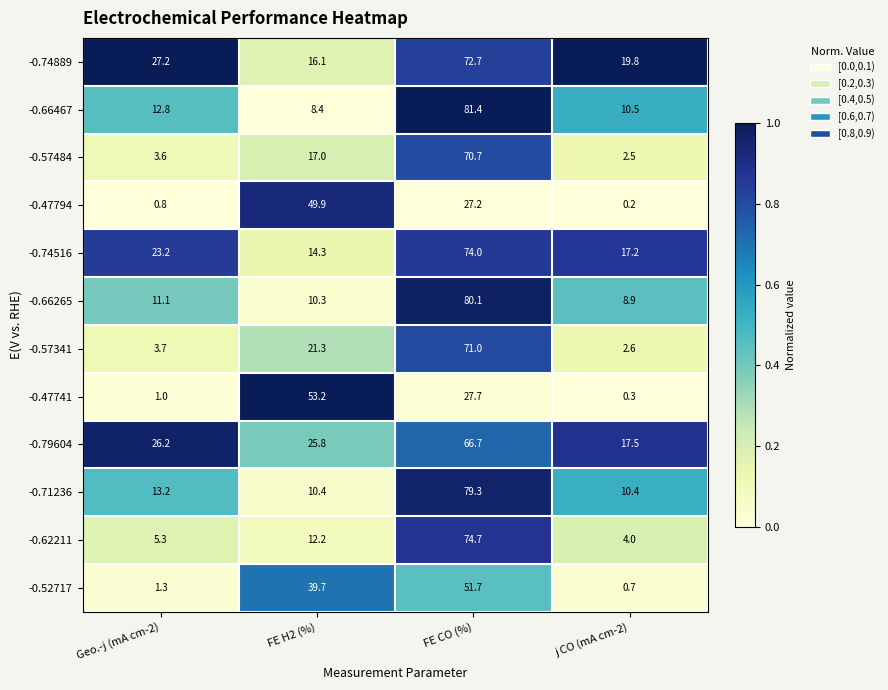

Which series changed the most between Geo.-j (mA cm-2) and j CO (mA cm-2)?

-0.79604